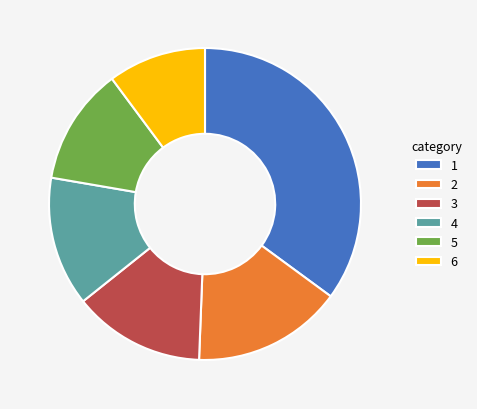

How many segments does this pie chart have?

6